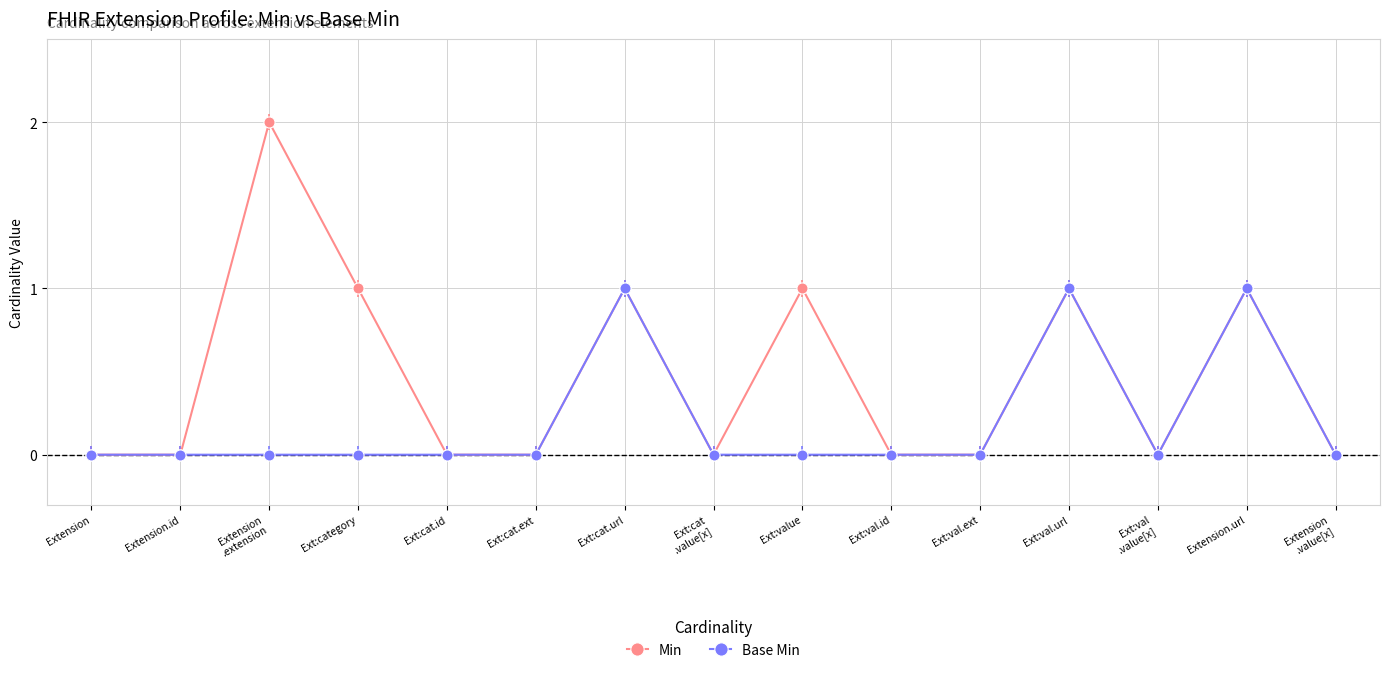

What are all the series names shown in the legend?

Min, Base Min